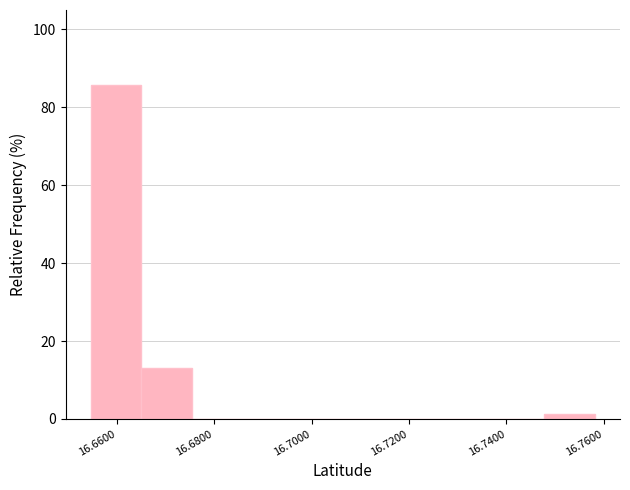

Reading left to right, transcribe this chart: for each bar, give the range it covers on the x-axis and its height. Neither the bar edges nor the heights are printed on the chart, so give them approximately, as read against the axes.

16.654 to 16.666: 86
16.666 to 16.676: 12
16.676 to 16.686: 0
16.686 to 16.696: 0
16.696 to 16.706: 0
16.706 to 16.716: 0
16.716 to 16.728: 0
16.728 to 16.738: 0
16.738 to 16.748: 0
16.748 to 16.758: under 2